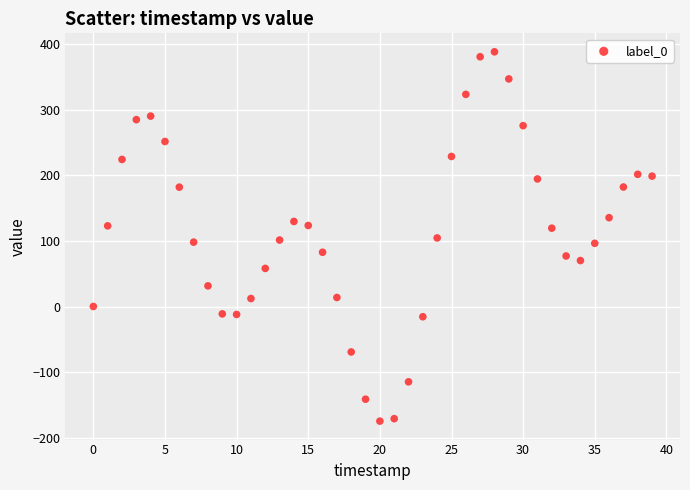

What is the range of Y values (max minus min)?

562.6